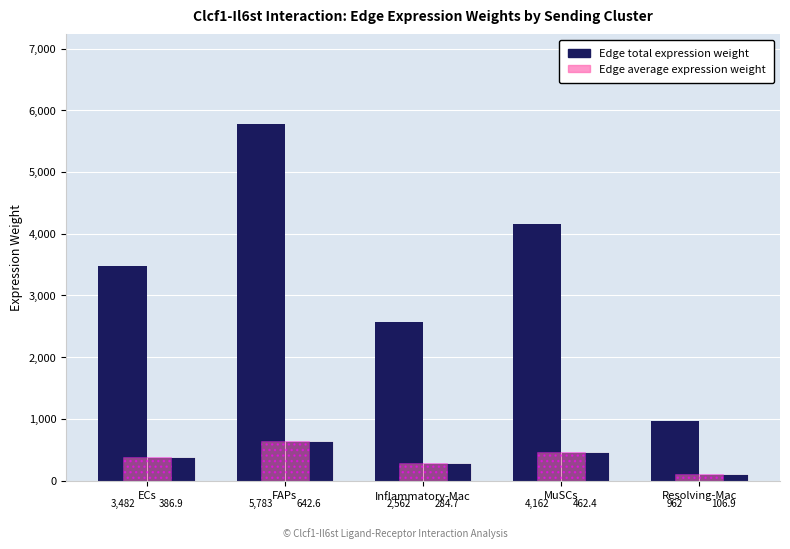

How many values in the Edge average expression weight series exceed 386?

3